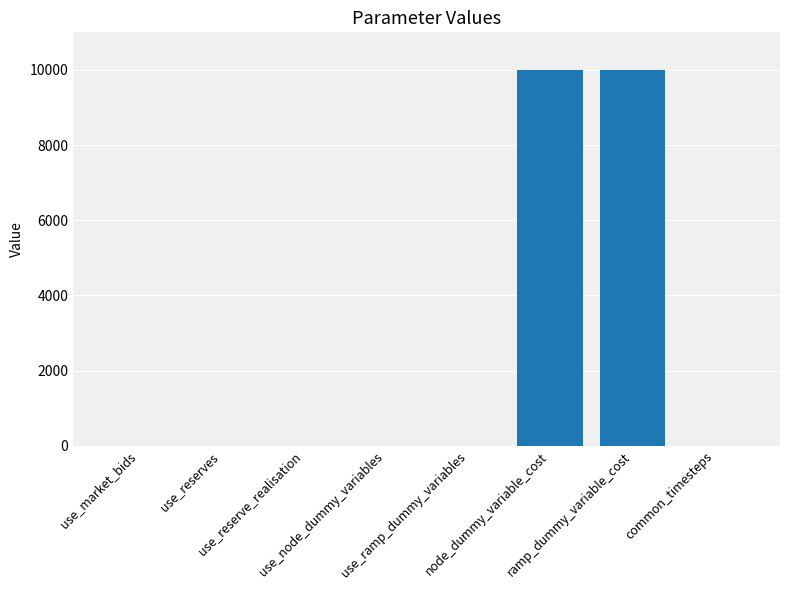

What is the maximum value shown in the chart?

10000